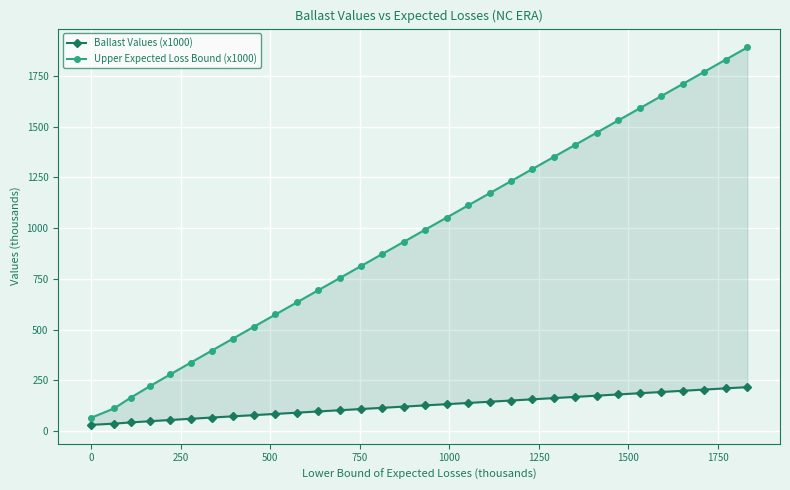

What is the difference between the maximum and second lowest values in the Upper Expected Loss Bound (x1000) series?

1780.2